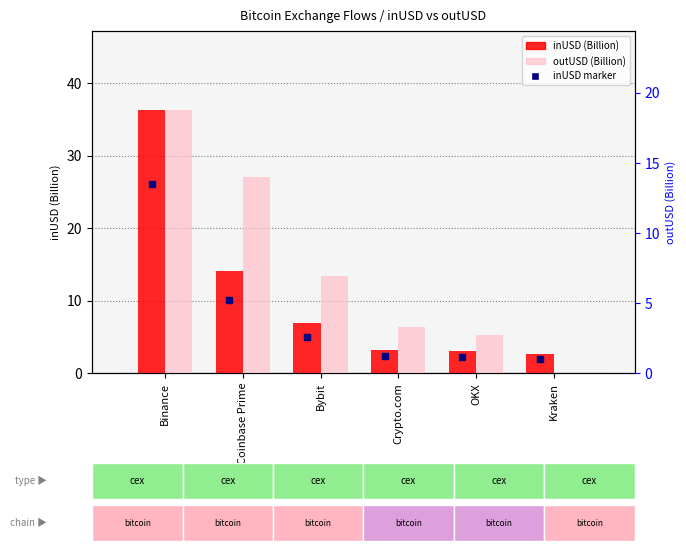

Reading left to right, list all the values displayed in this chart.

inUSD (Billion): Binance=36.3	Coinbase Prime=14.0	Bybit=6.9	Crypto.com=3.2	OKX=3.0	Kraken=2.6
outUSD (Billion): Binance=18.8	Coinbase Prime=14.0	Bybit=7.0	Crypto.com=3.3	OKX=2.7	Kraken=0.0